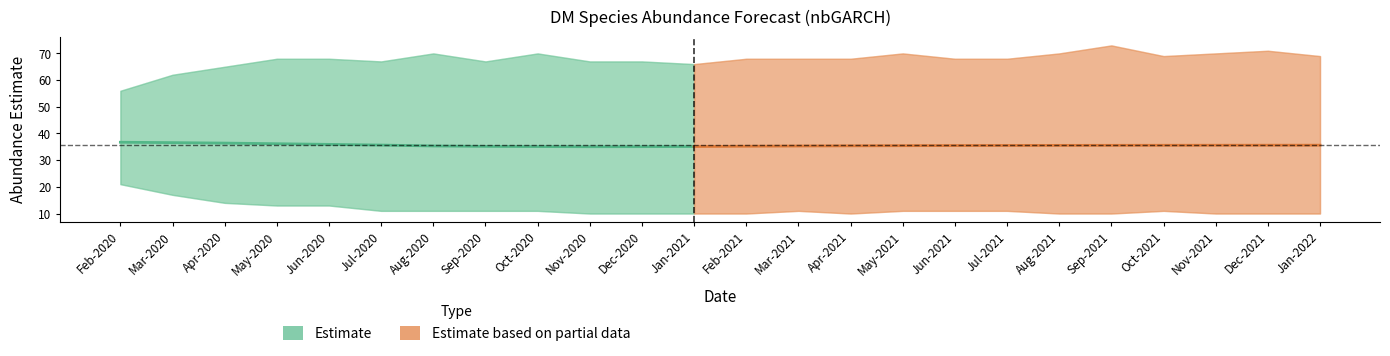

How many values in the lower_pi series exceed 11?

5